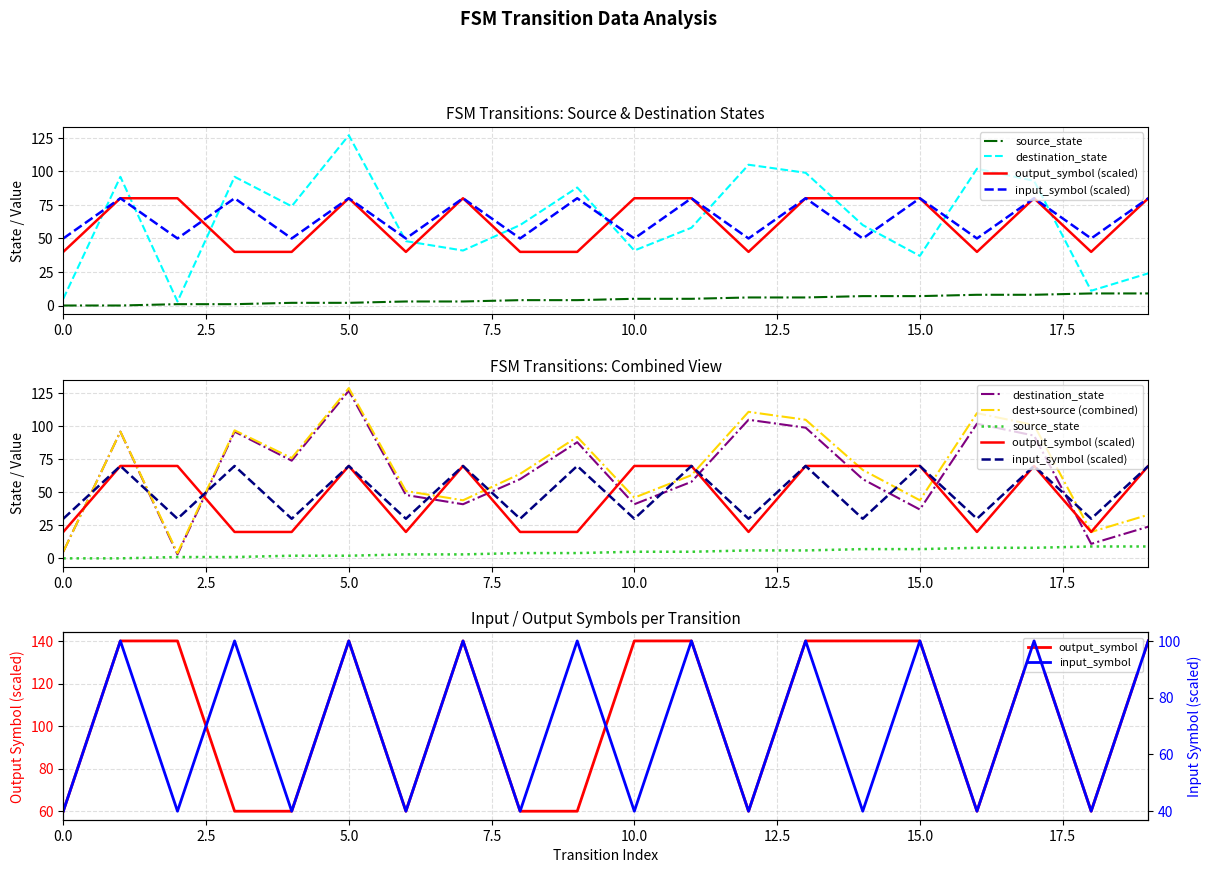

What is the approximate value of source_state at 19?

9